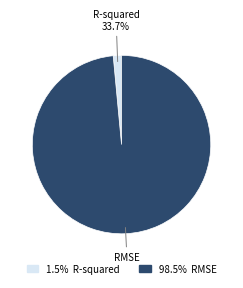

To the nearest percent, what is the difference between the R-squared and RMSE slice percentages?

97%